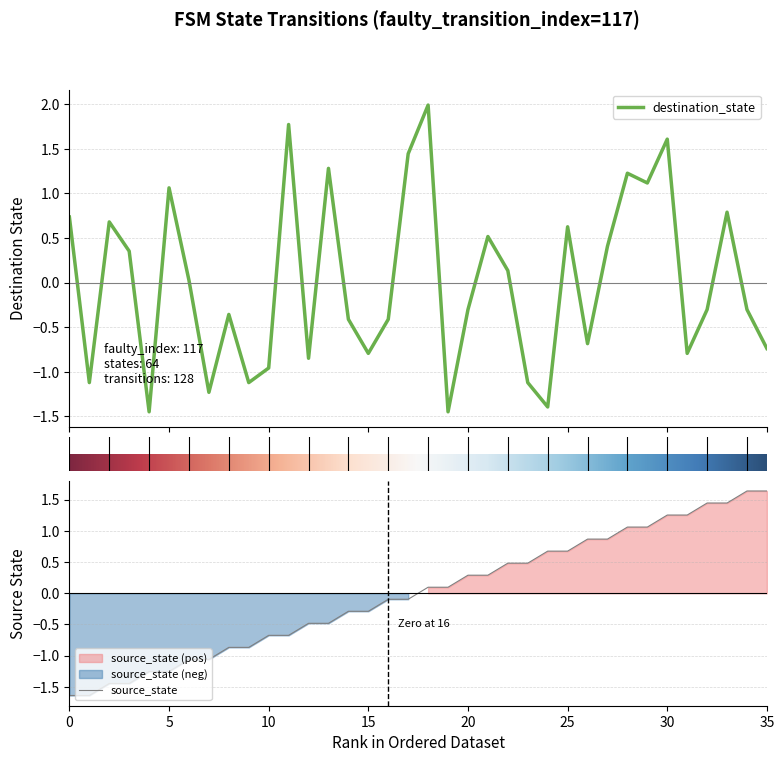

True or false: destination_state has more than 1 points higher than both neighbors.

True